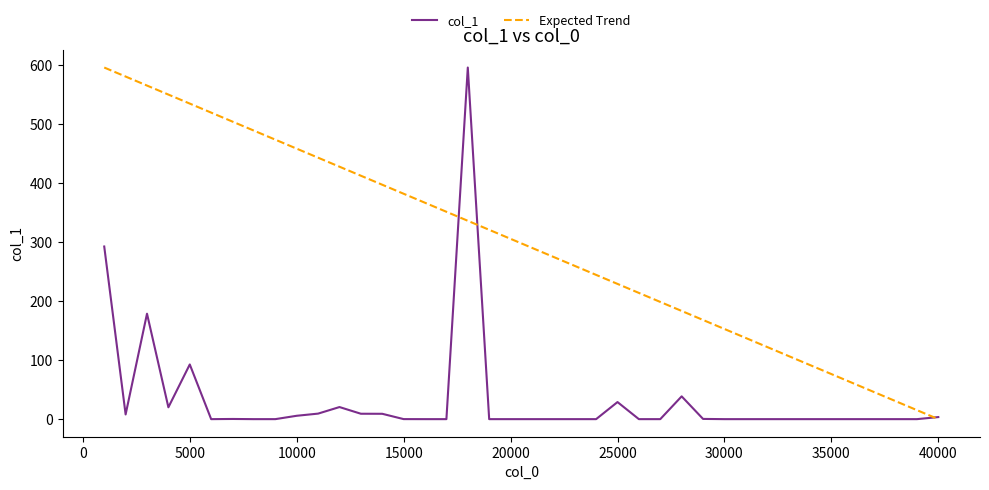

List the series in order of their overall mean, lowest first.

col_1, Expected Trend